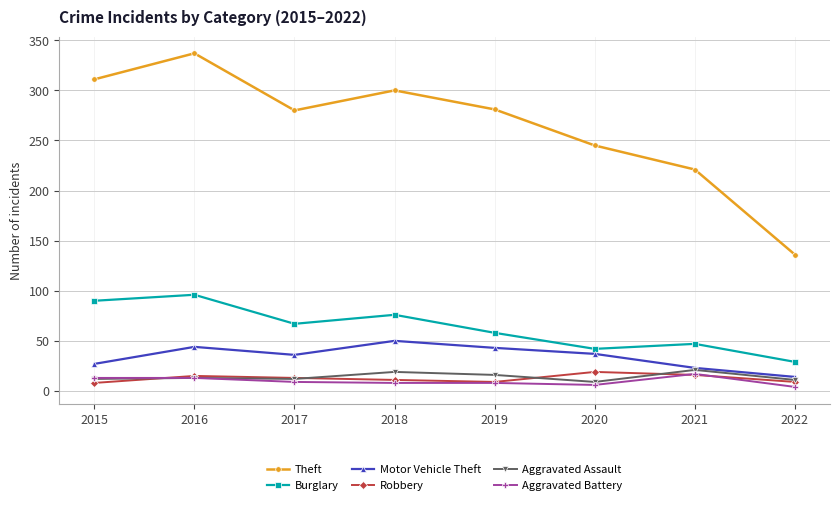

At which category does Motor Vehicle Theft reach its first local valley?

2017